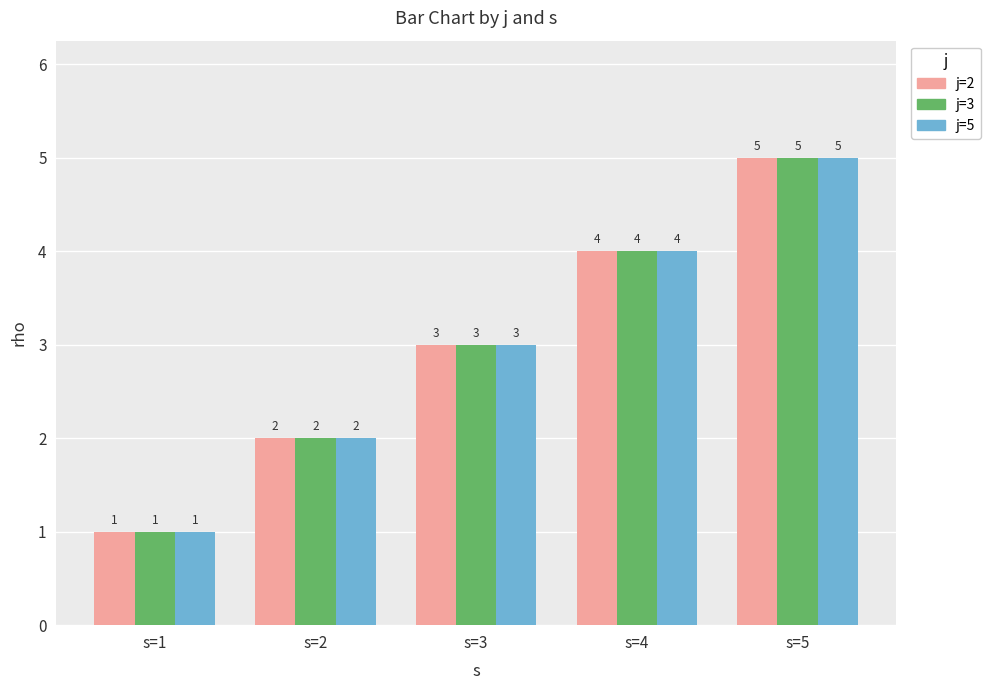

What is the difference between the maximum and minimum values in the j=5 series?

4